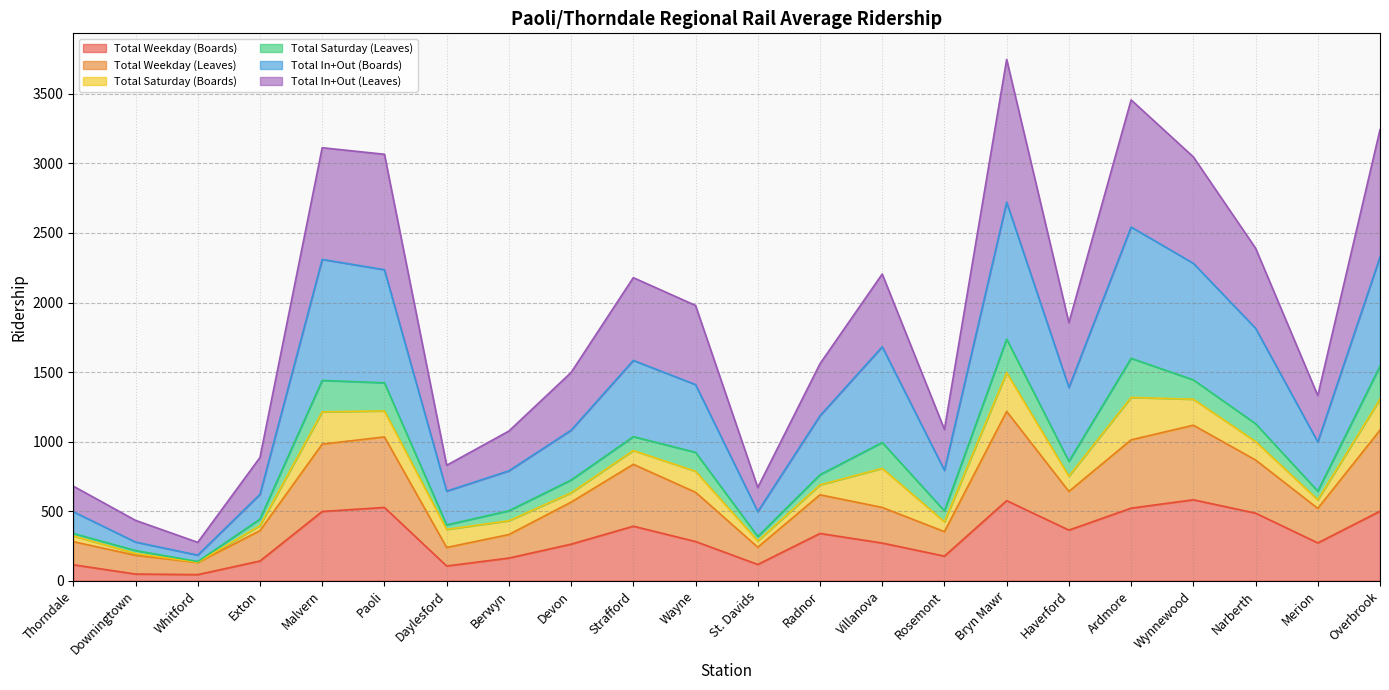

At which category is the sum across all series the highest?

Bryn Mawr